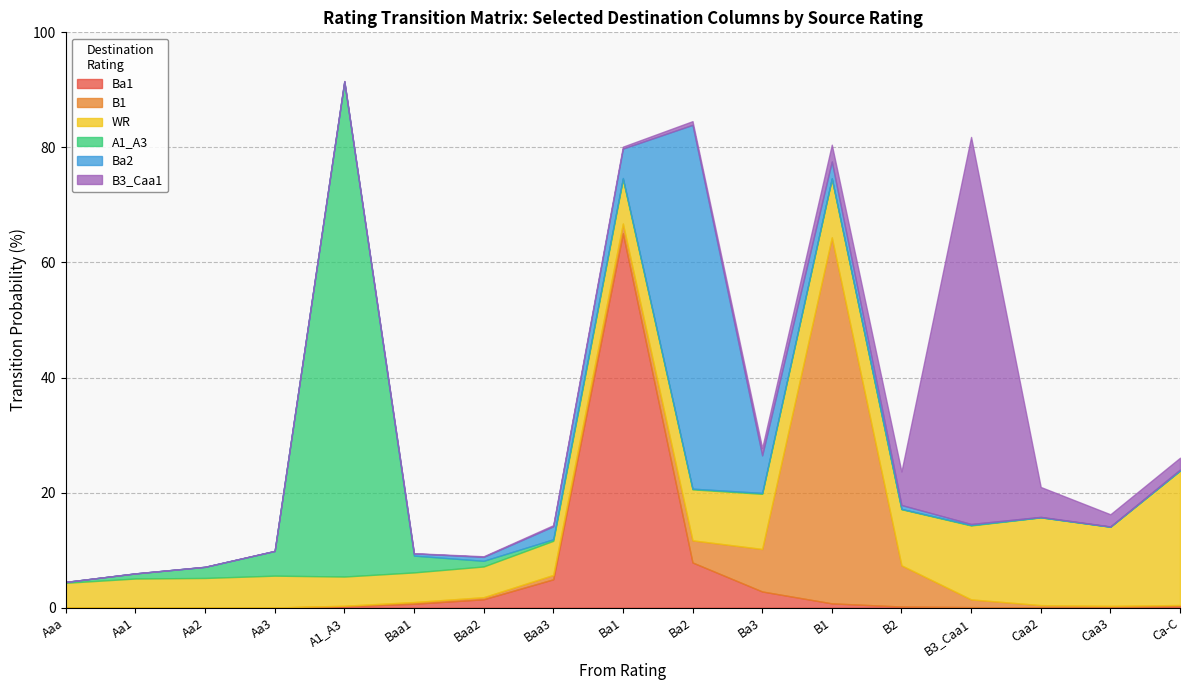

What is the difference between the second highest and minimum values in the Ba2 series?

6.5